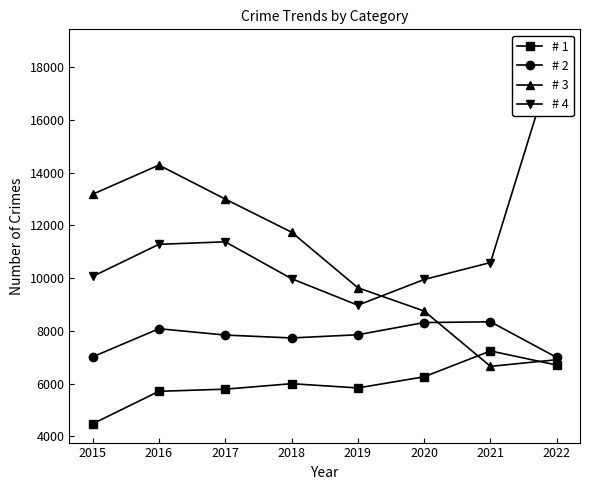

At which label is # 2 closest to 7671?

2018